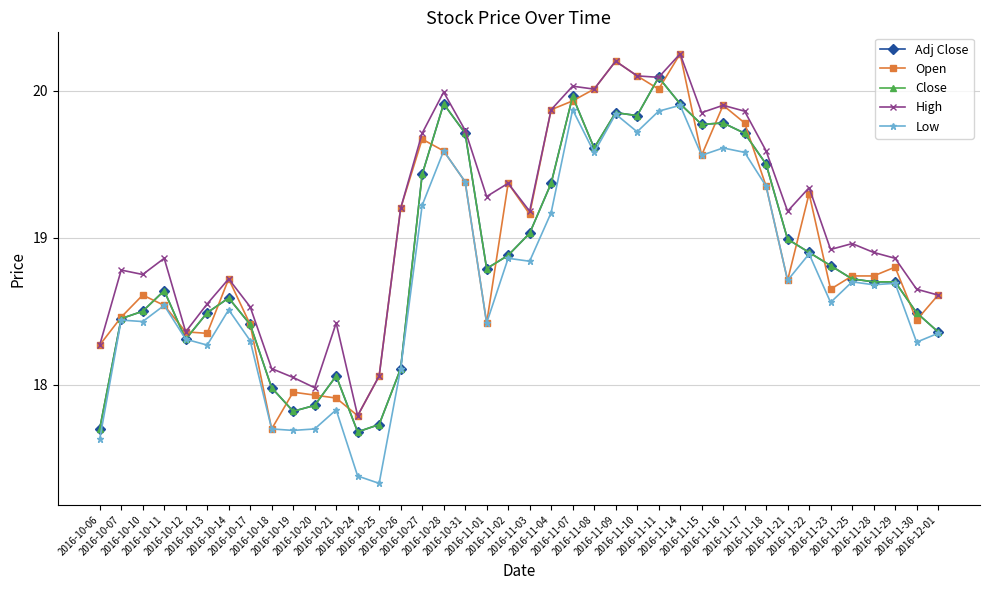

True or false: High and Open cross at least once.

False